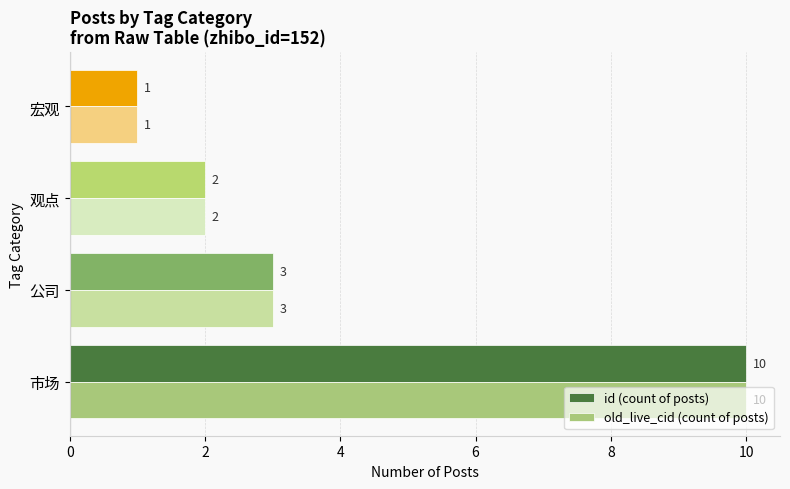

Is it true that id (count of posts) equals 10 at 市场?

True